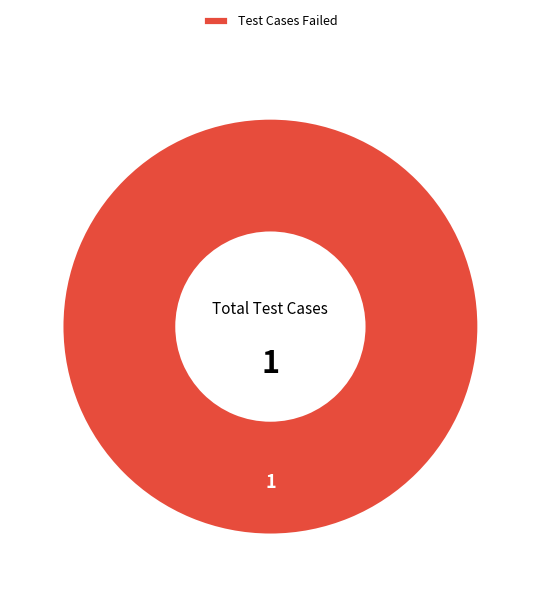

Is it true that Test Cases Failed is 87% of the pie?

False